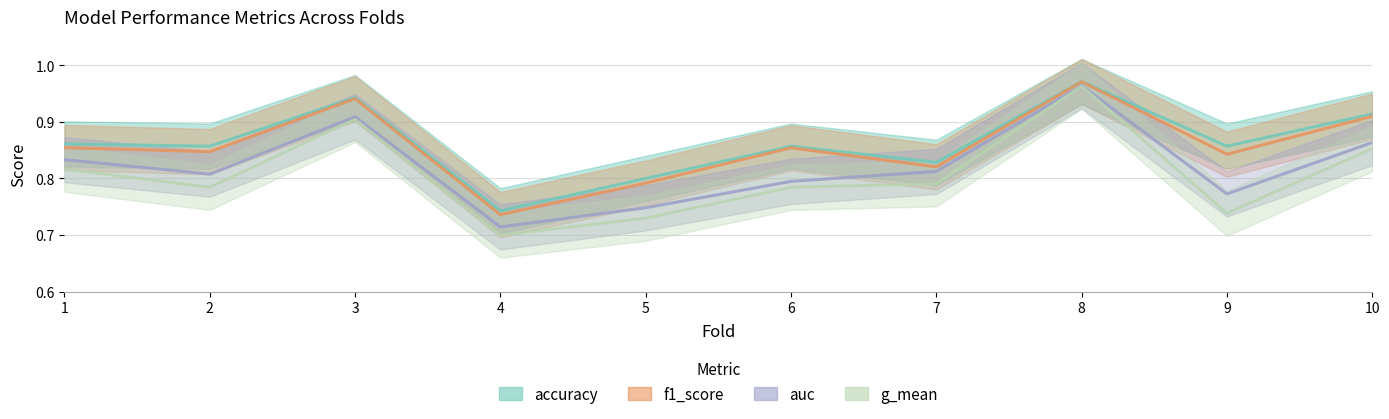

What is the value of the auc point at the 9th from the left?

0.8